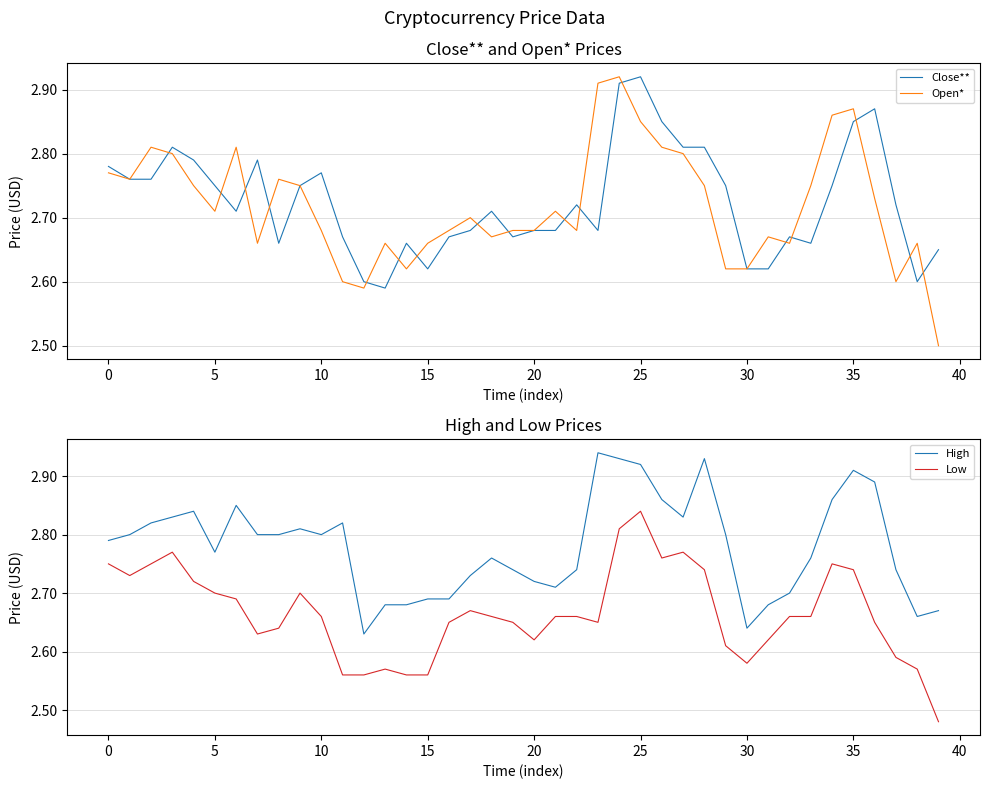

Does the chart display data point markers on the line(s)?

No